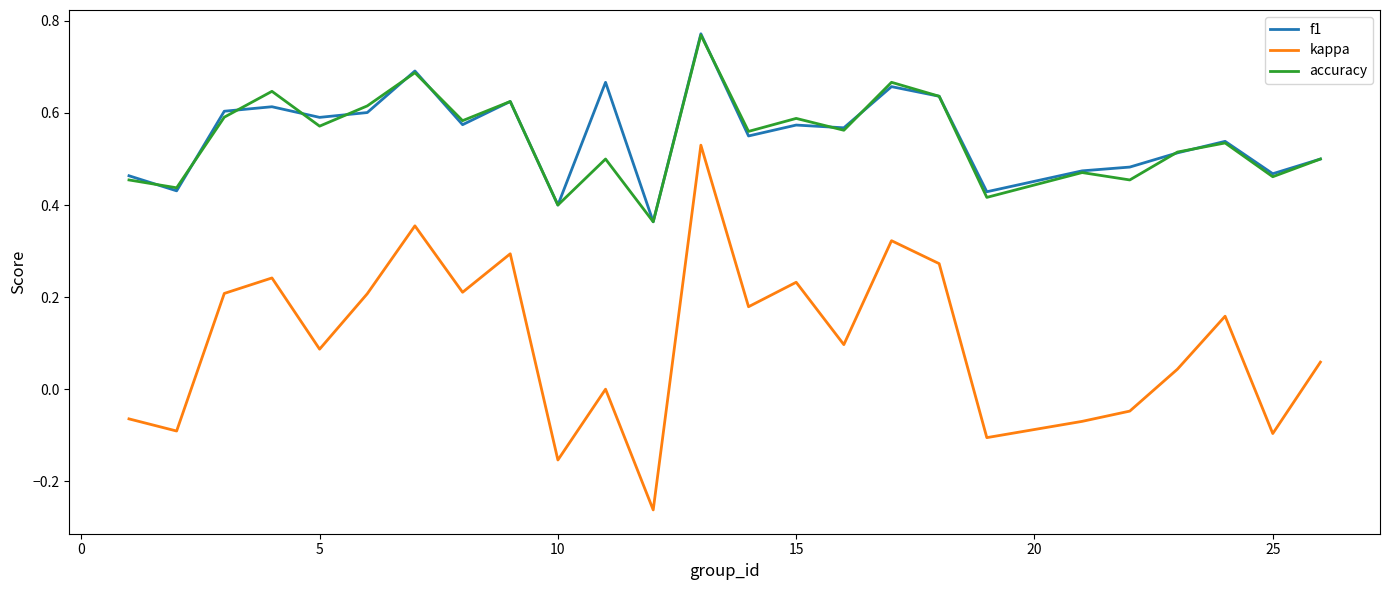

Which series has the largest range (max minus min)?

kappa